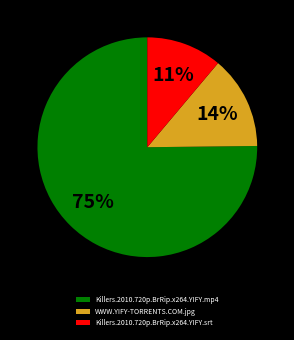

Which has a higher value, WWW.YIFY-TORRENTS.COM.jpg or Killers.2010.720p.BrRip.x264.YIFY.mp4?

Killers.2010.720p.BrRip.x264.YIFY.mp4